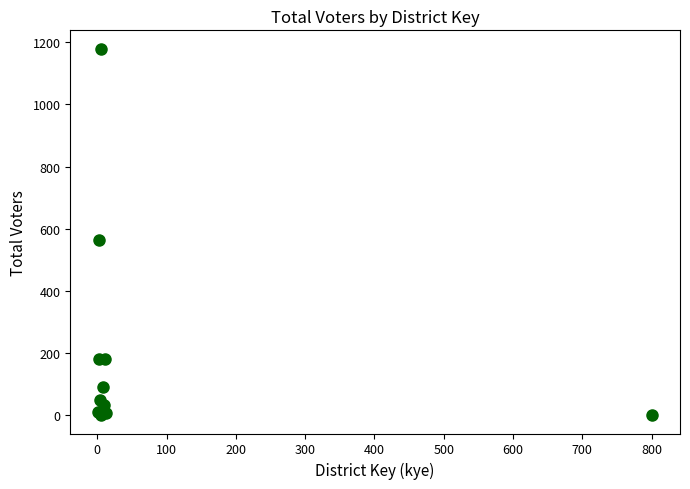

What Y value in the scatter plot is closest to 590?

564